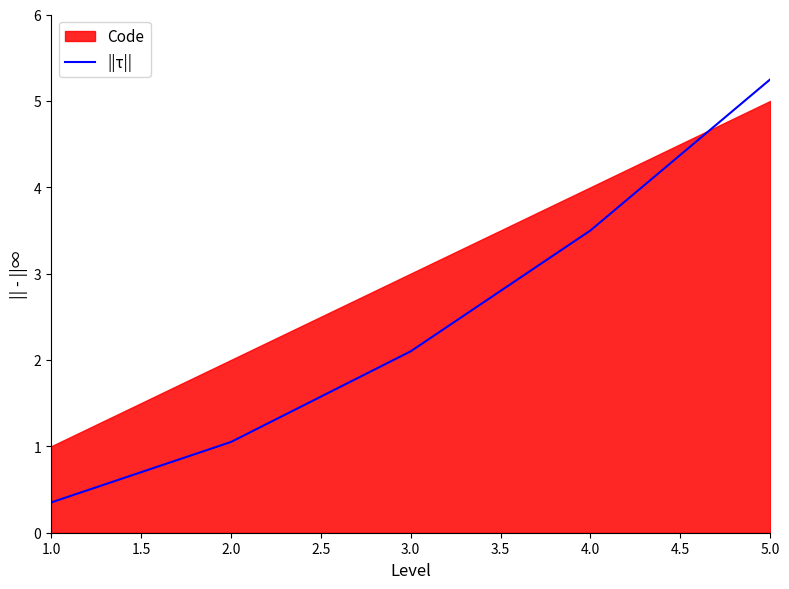

Reading left to right, extract all data points from this chart.

0.3	1.1	2.1	3.5	5.2